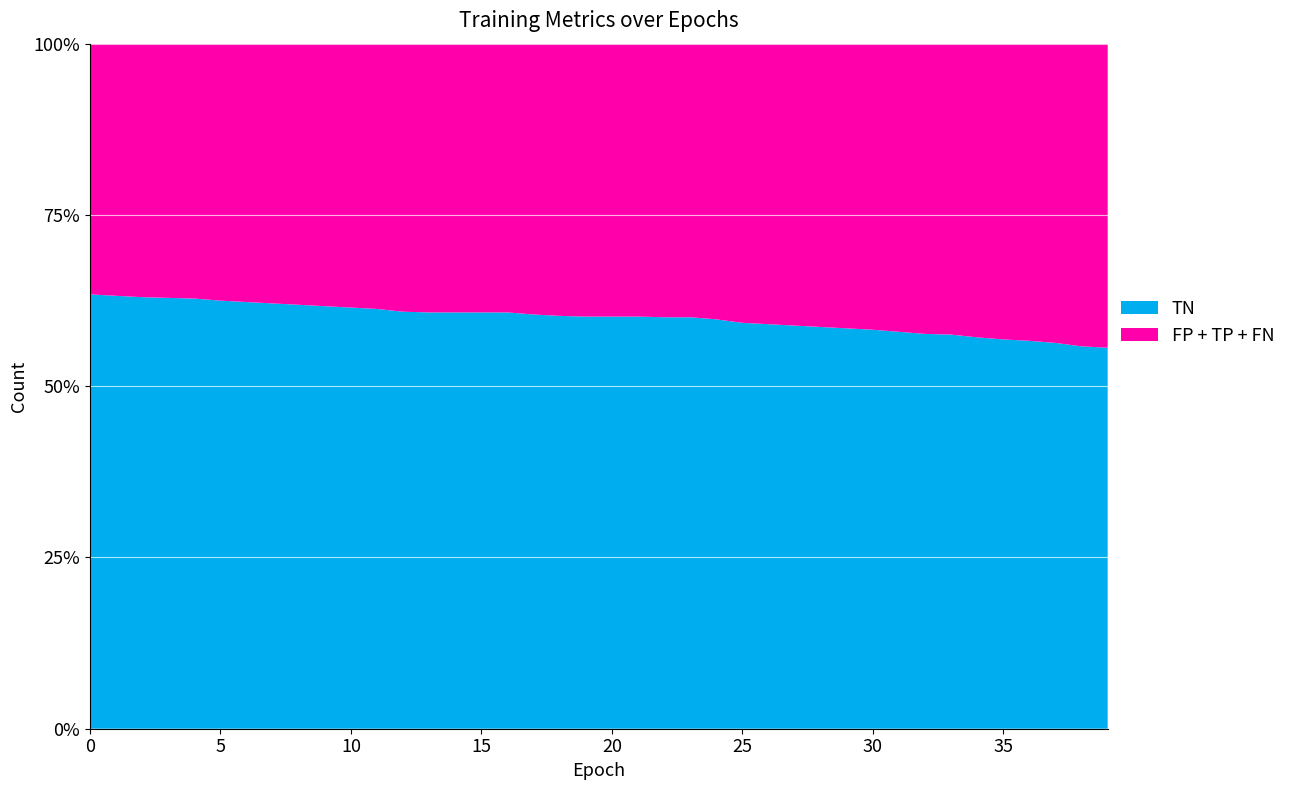

The value of TN at 35 is 56.8. True or false?

True